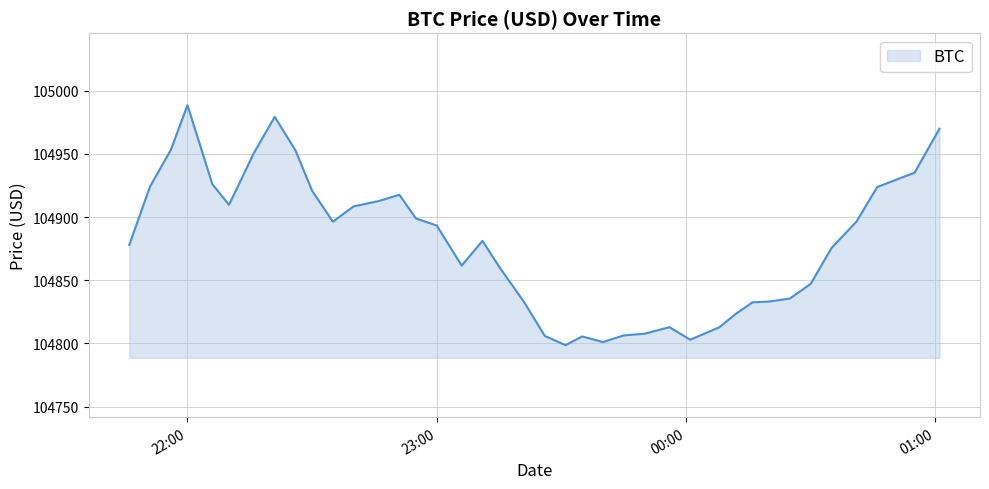

What is the smallest value displayed?

104798.7